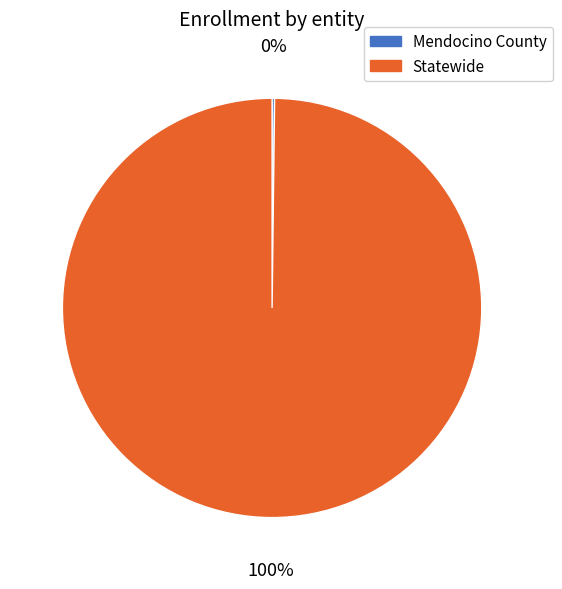

Is it true that Statewide is 100% of the pie?

True